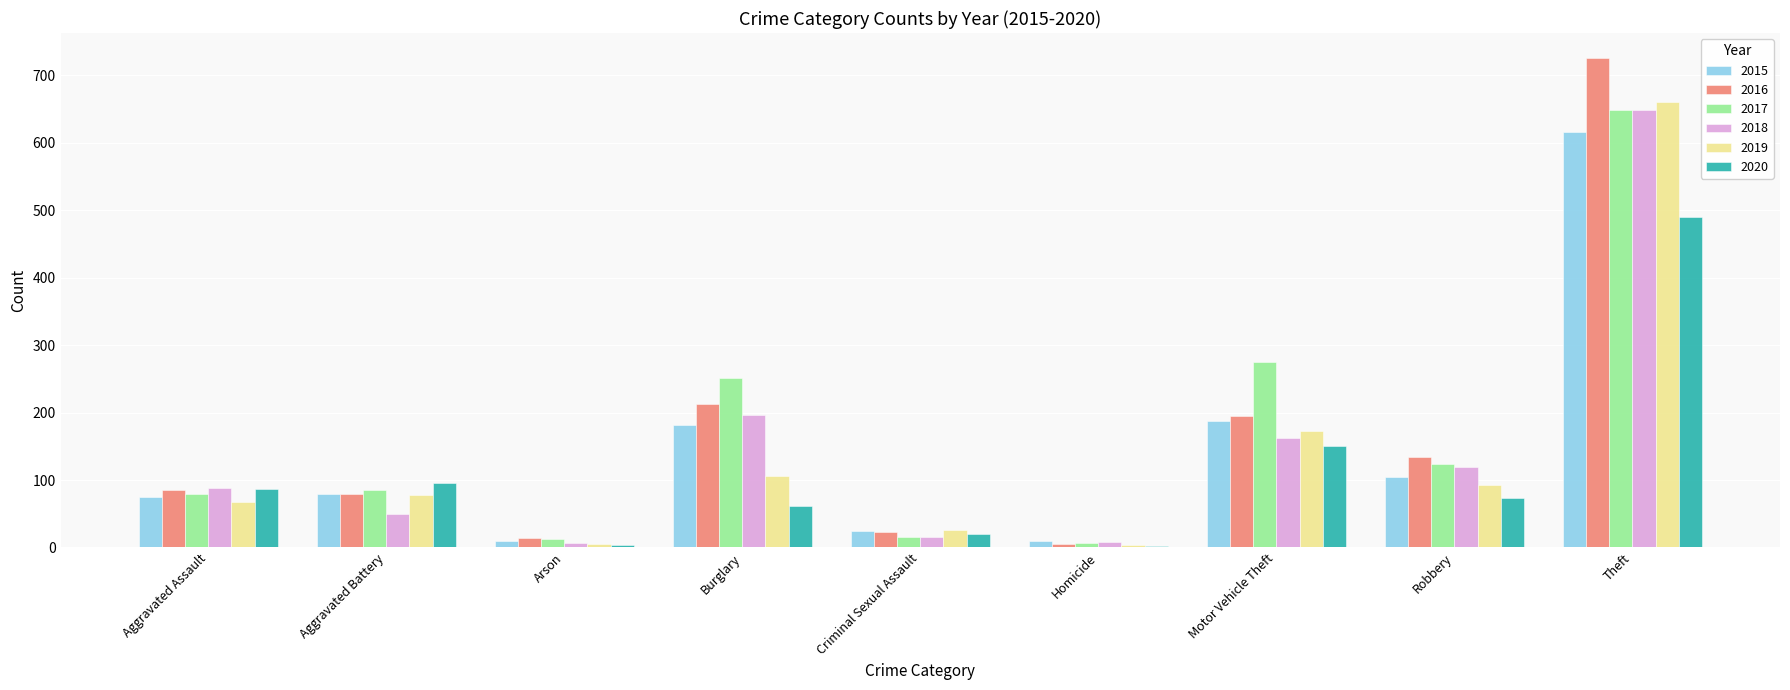

What is the sum of the 2018 values at Aggravated Battery and Aggravated Assault?

137